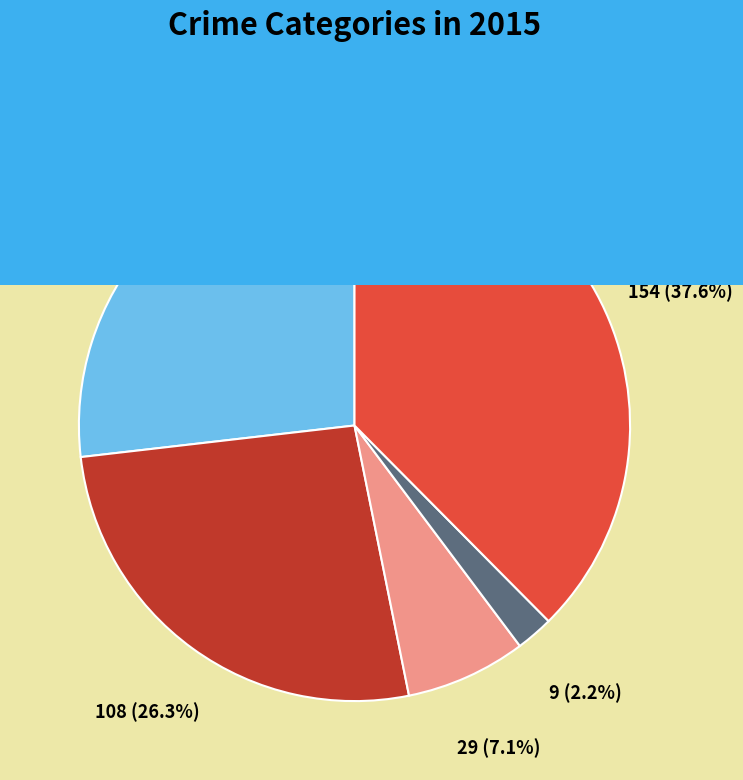

What is the ratio of the value at Criminal Sexual Assault to the value at Aggravated Assault?

0.3